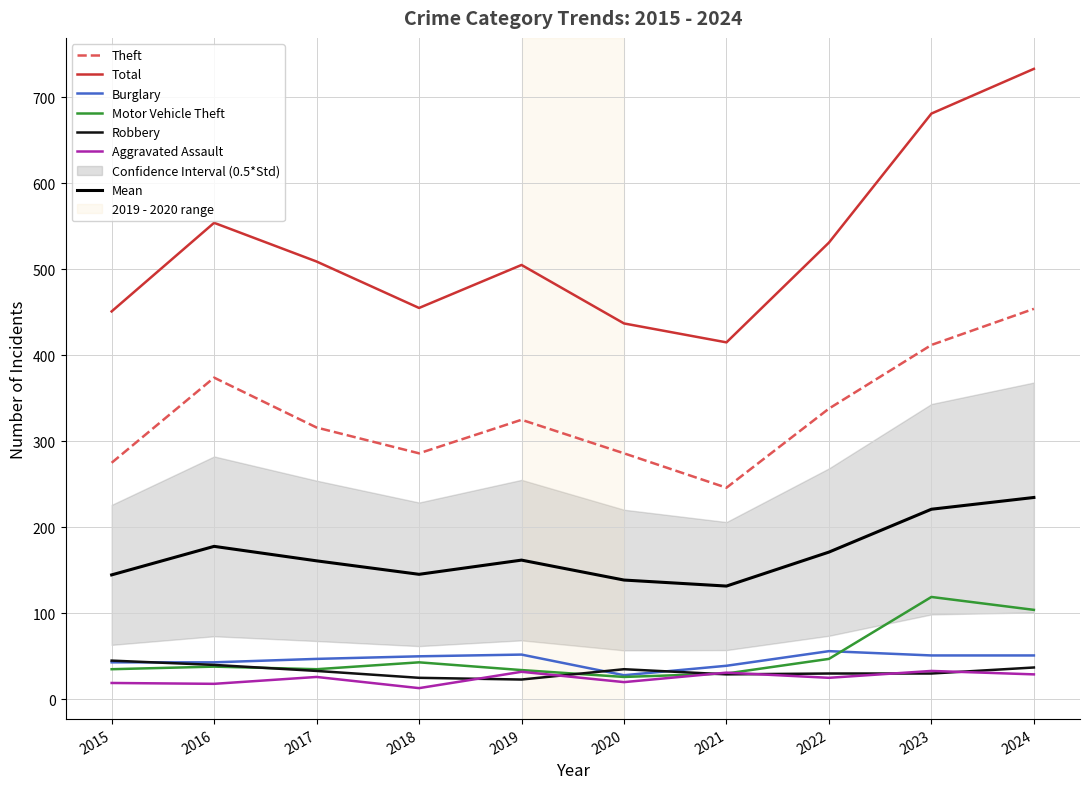

Which category has the highest value across all series?

2024